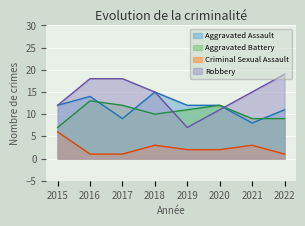

Does the chart display data point markers on the line(s)?

No